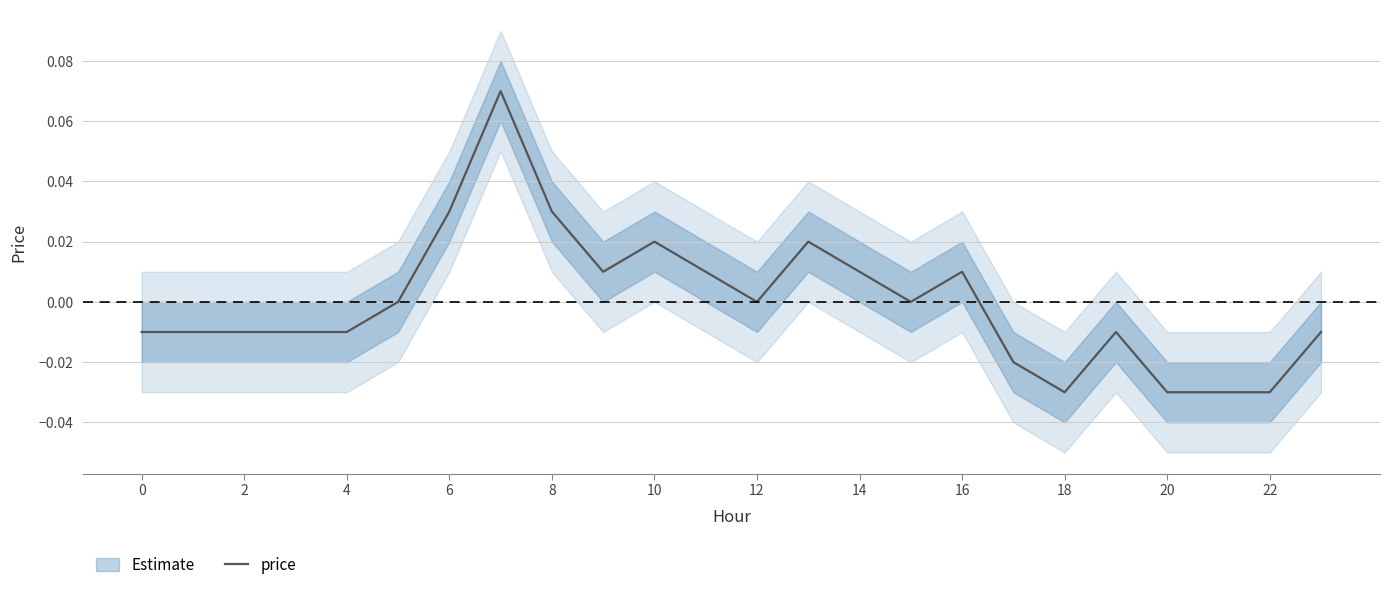

How many negative values are there?

12